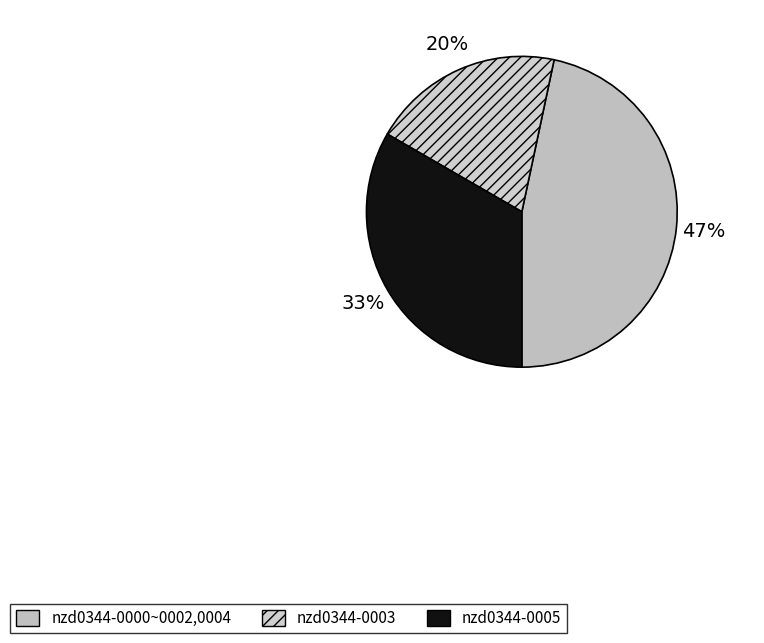

Rank the categories by value from lowest to highest.

nzd0344-0003, nzd0344-0005, nzd0344-0000~0002,0004